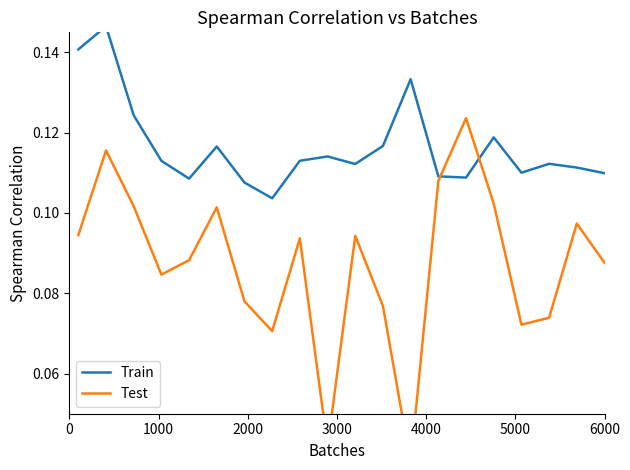

The value of Test at 6000 is 0.1. True or false?

True